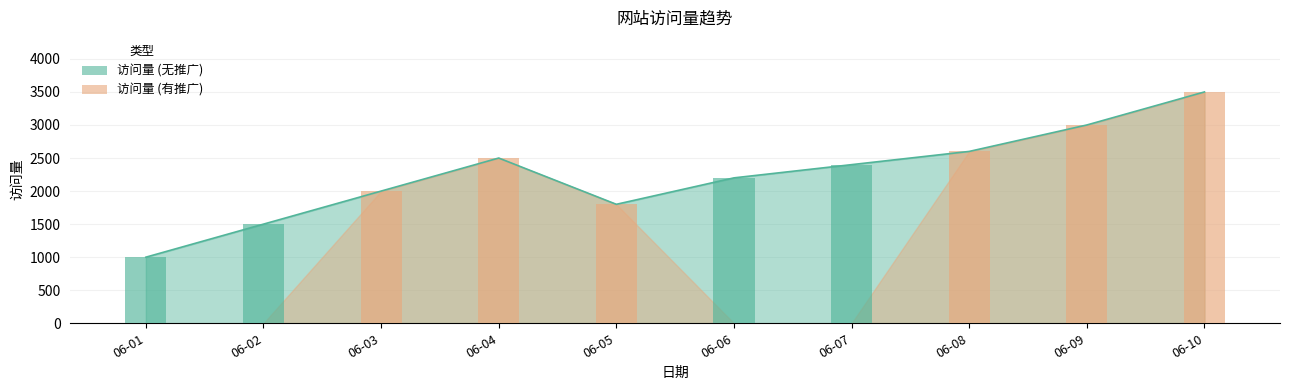

What is the ratio of the value at 06-02 to the value at 06-05?

0.8